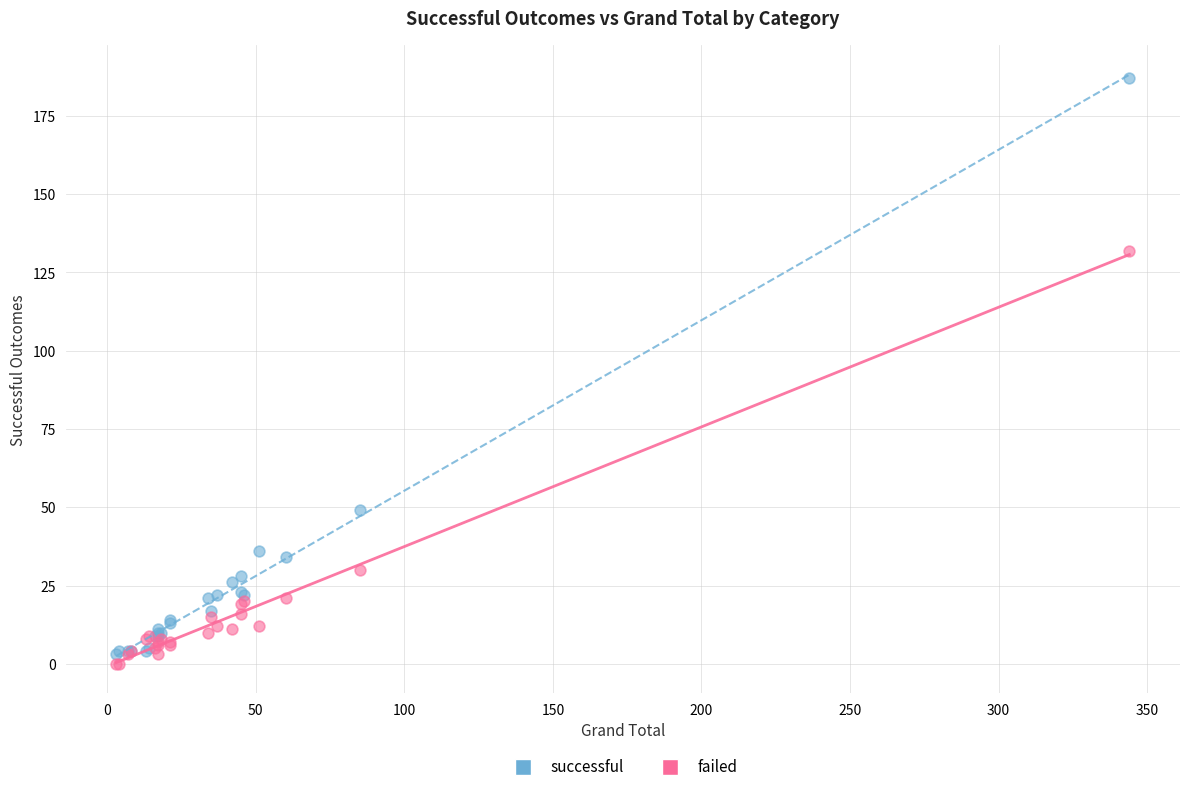

Which series reaches the maximum Y coordinate?

successful